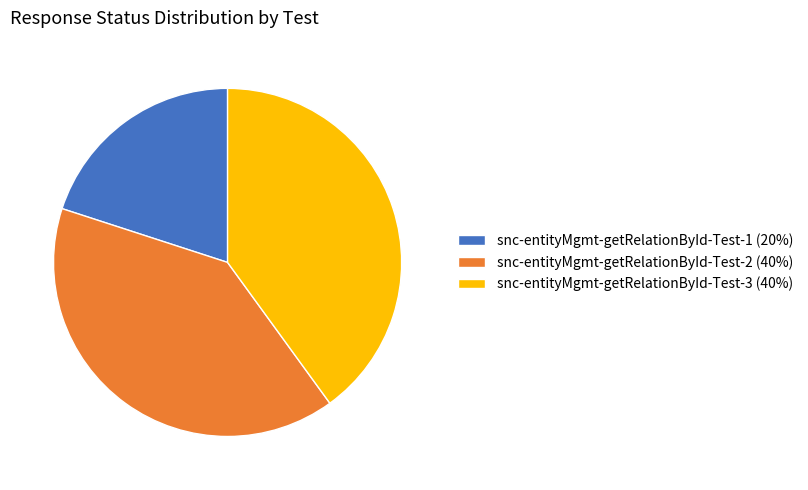

Approximately how many times larger is the value at snc-entityMgmt-getRelationById-Test-3 (40%) compared to snc-entityMgmt-getRelationById-Test-2 (40%)?

1.0